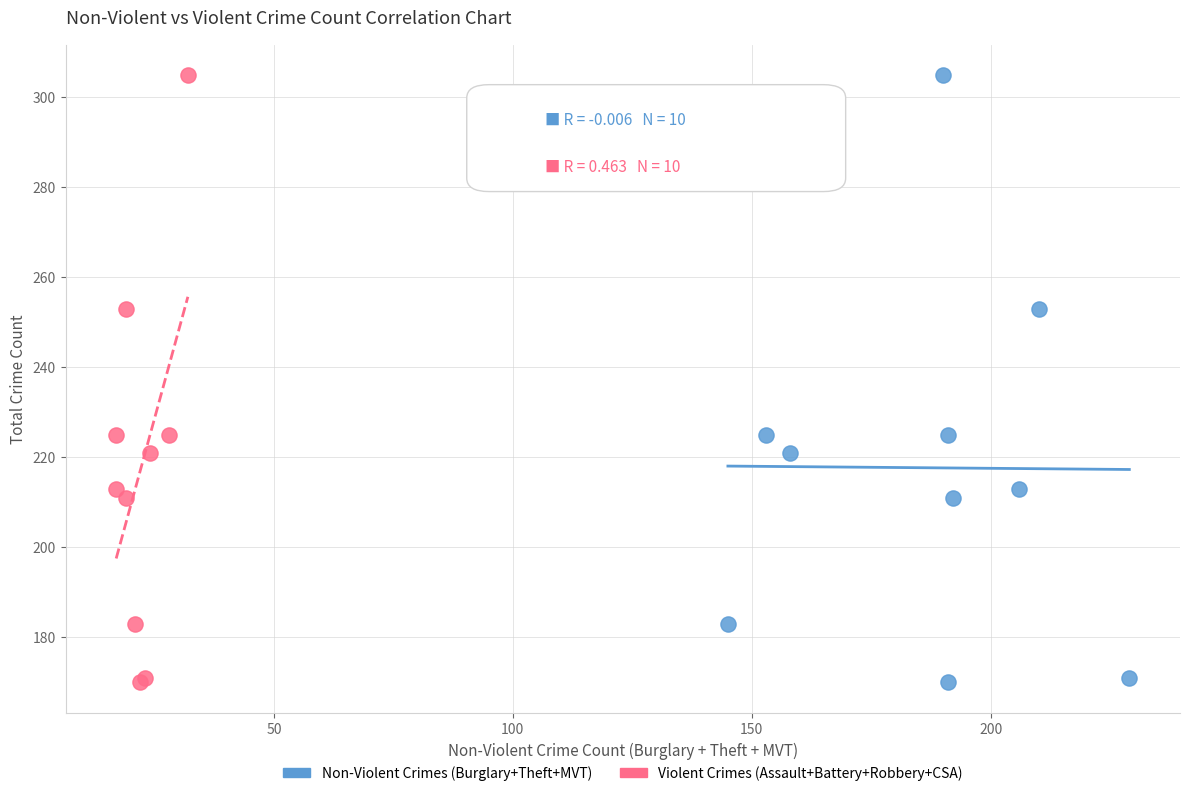

What are all the series names shown in the legend?

Non-Violent Crimes (Burglary+Theft+MVT), Violent Crimes (Assault+Battery+Robbery+CSA)